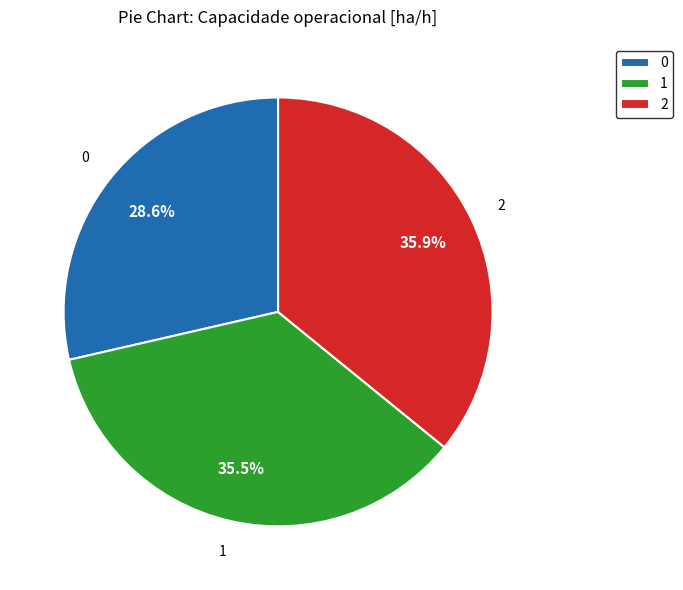

What is the ratio of the value at 2 to the value at 1?

1.0